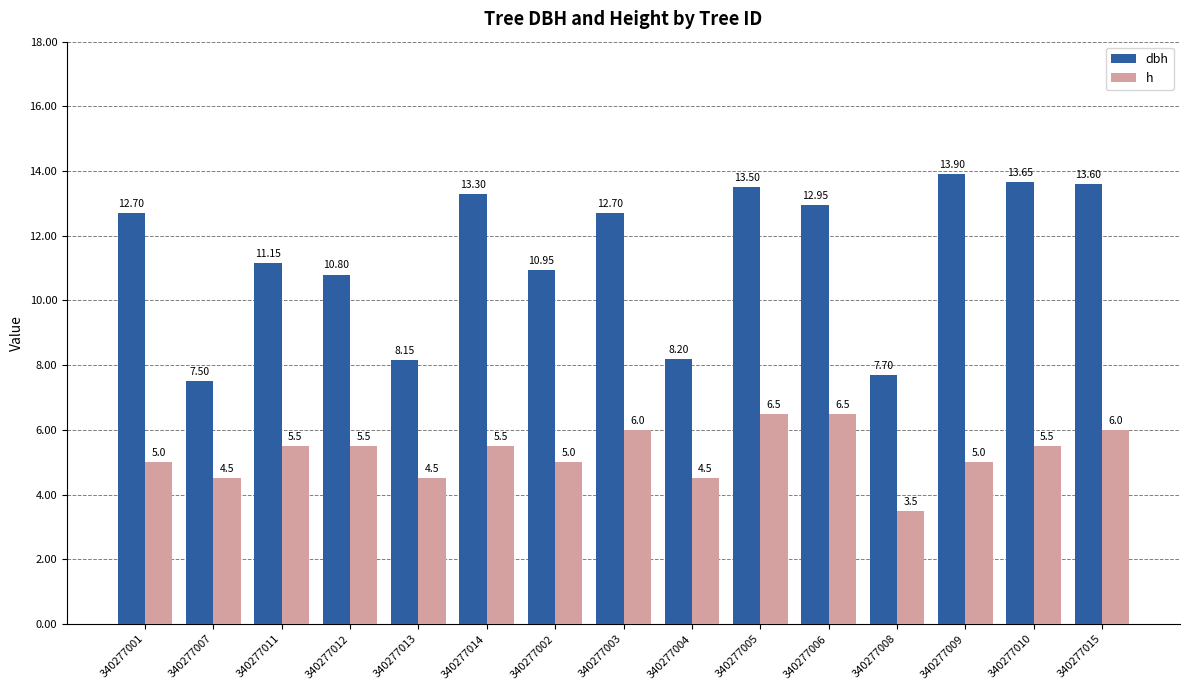

What is the spread (max minus min) of values at 340277009?

8.9